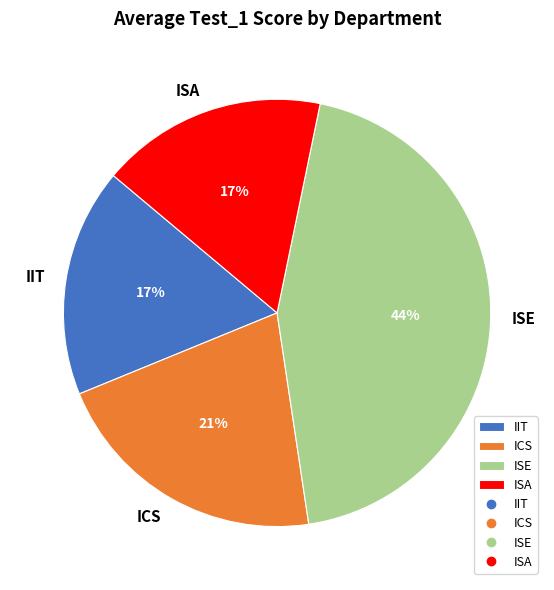

Do ISA and ICS together represent more than half of the pie?

No